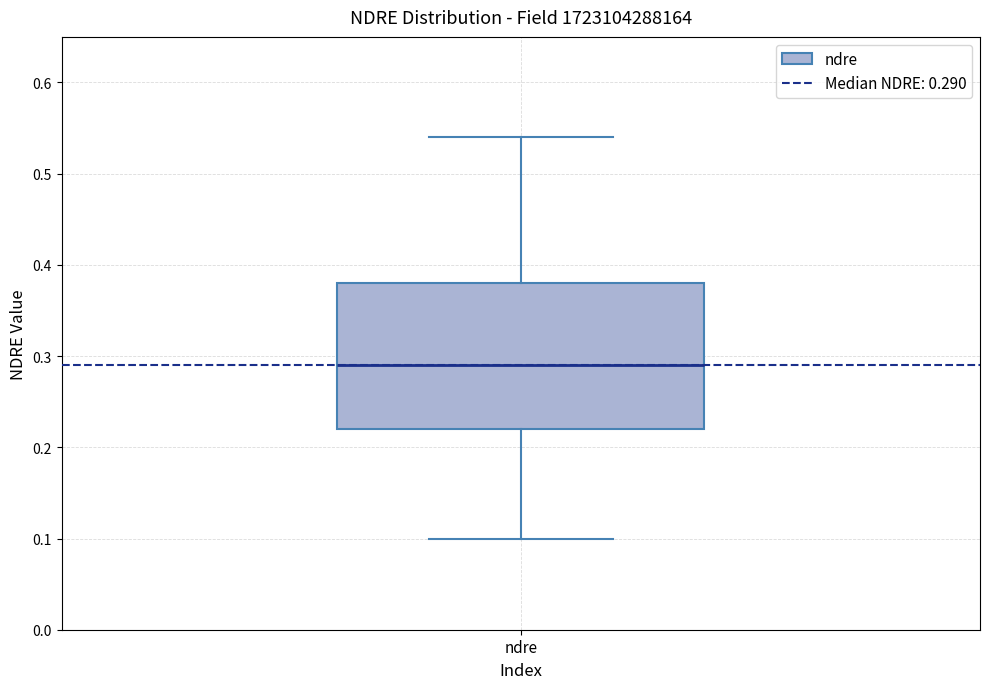

Transcribe this box plot: give where the median line is, the range the box spans, and where the two whiskers end, as read against the y-axis. The values are not printed on the chart, so give them approximately, as read against the axis.

median 0.29, box 0.22 to 0.38, whiskers 0.10 to 0.54